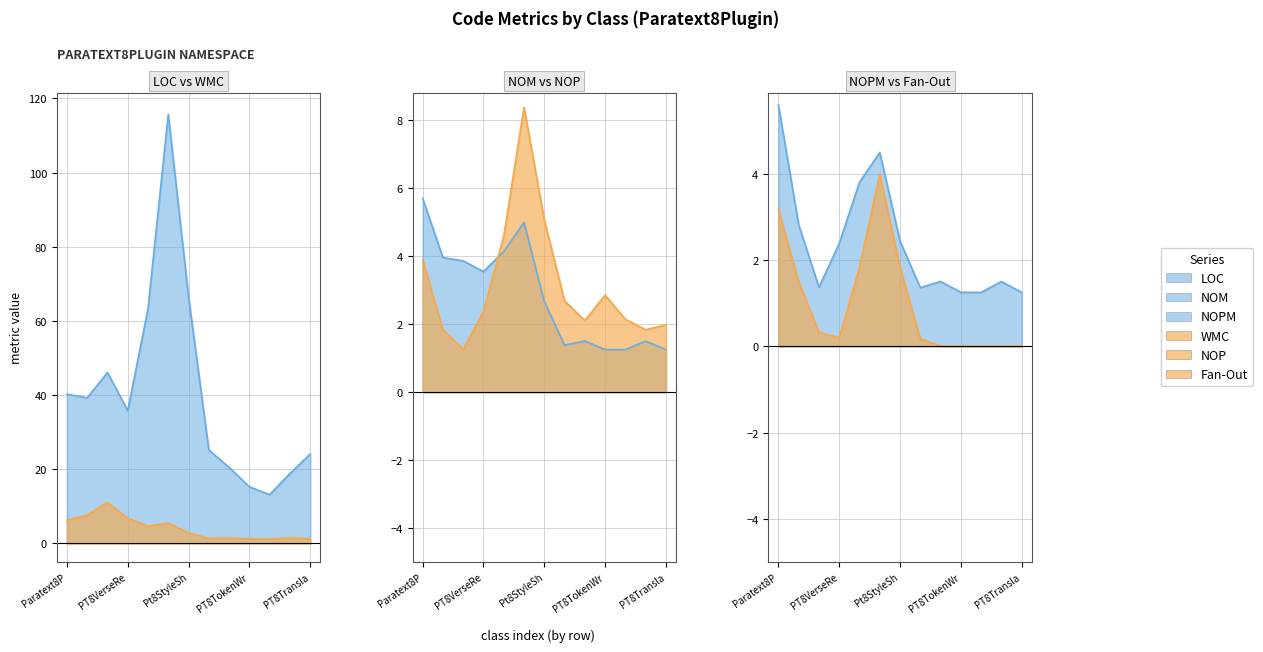

Which has a higher value, PT8TokenWrapper or PT8TagWrapper?

PT8TagWrapper